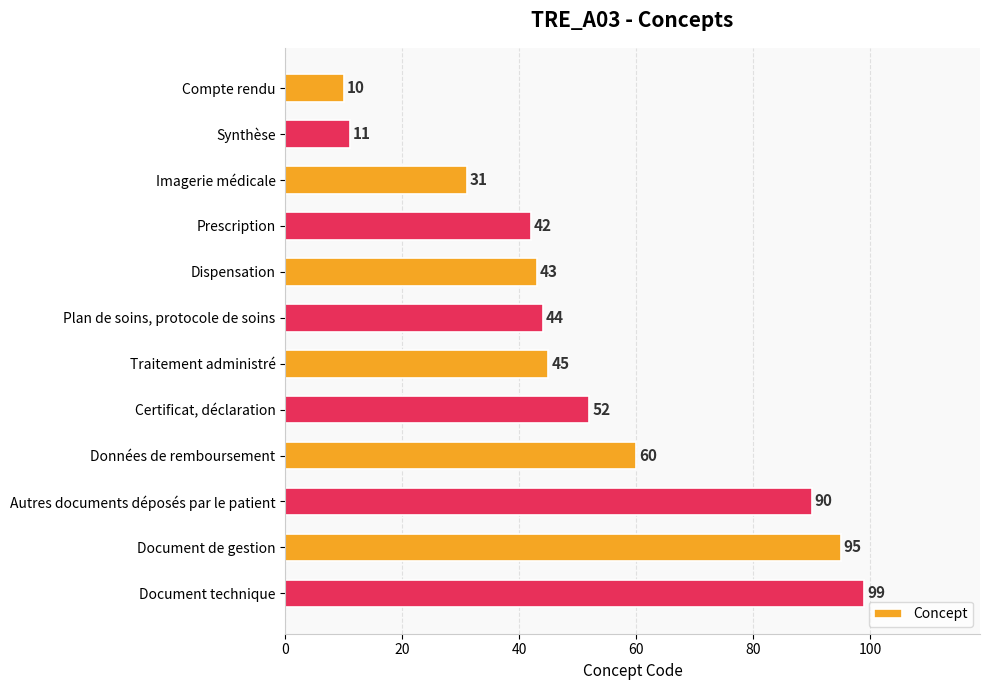

What is the label of the 4th bar from the top?

Prescription